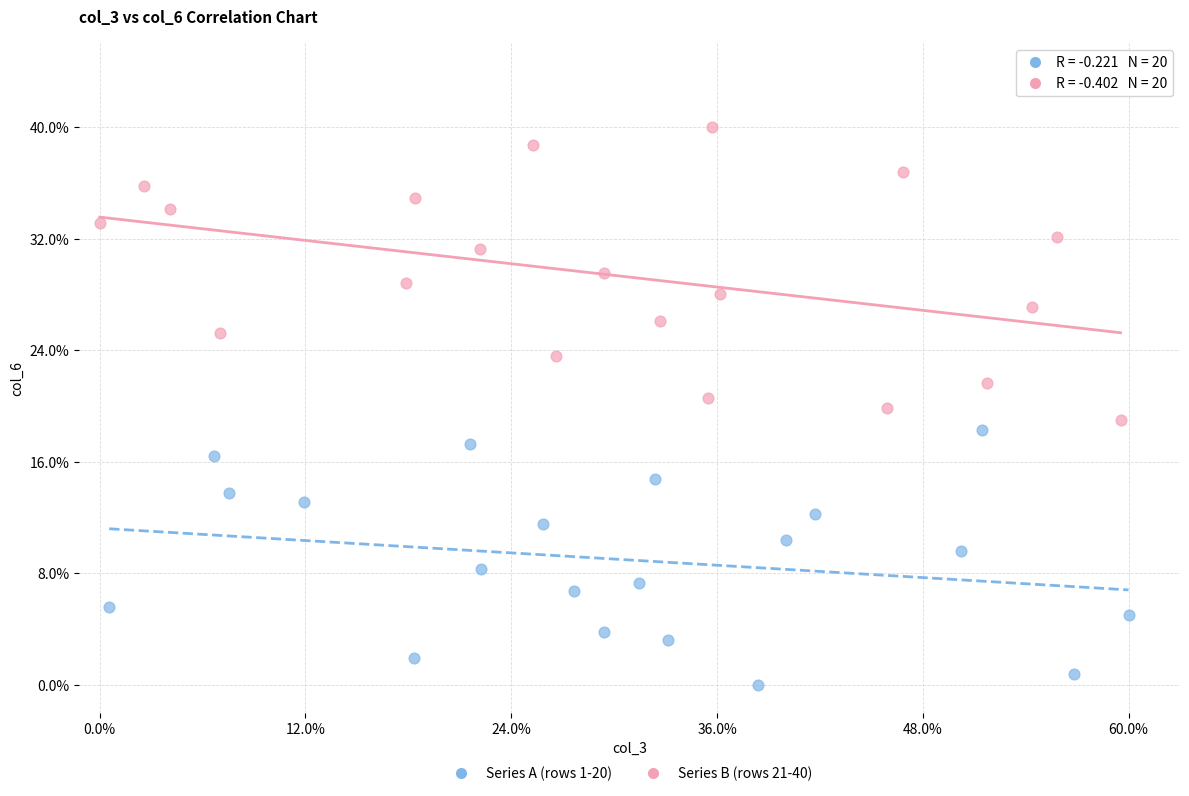

Which series has the widest spread of Y values?

Series B (rows 21-40)